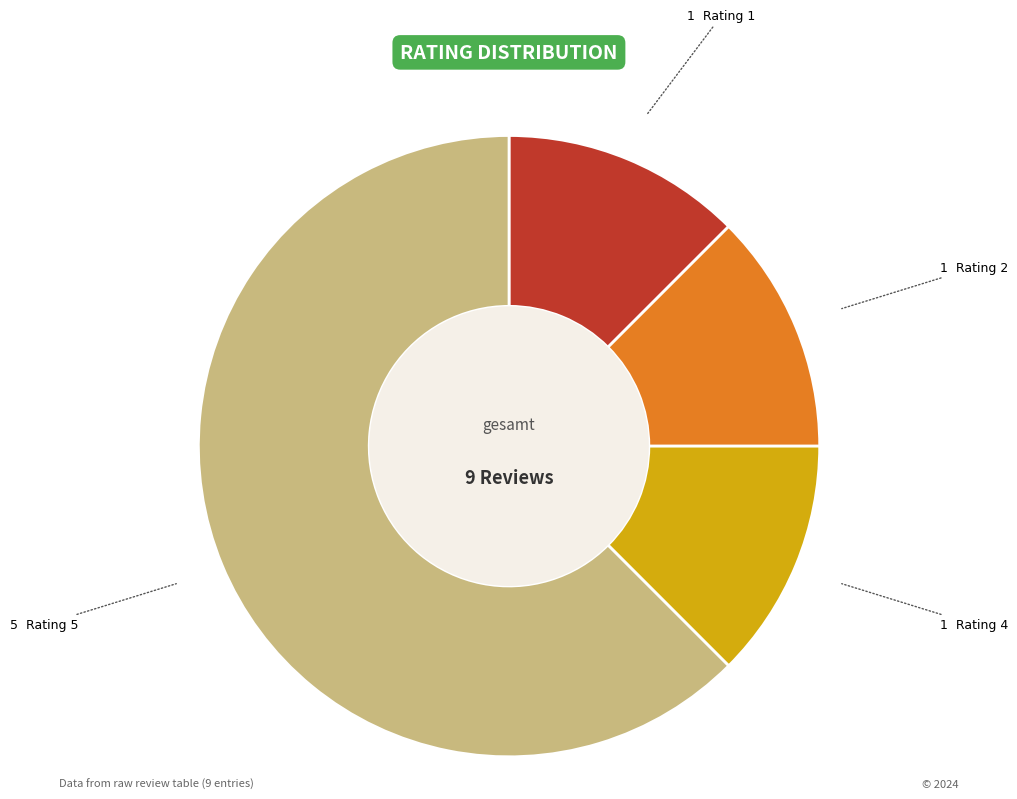

Is there a majority slice in this chart?

Yes